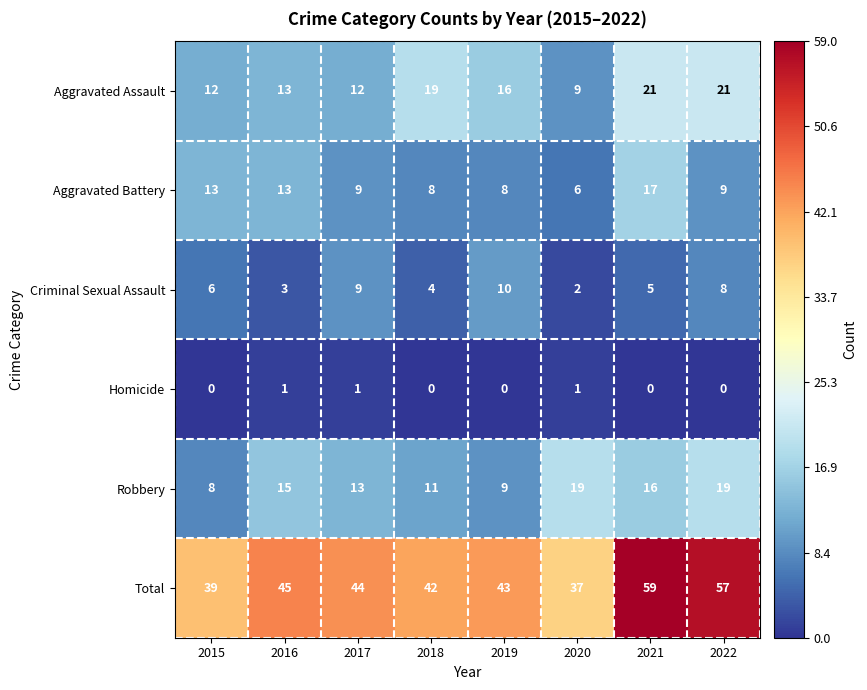

At 2022, list the series in order from largest to smallest.

Total, Aggravated Assault, Robbery, Aggravated Battery, Criminal Sexual Assault, Homicide